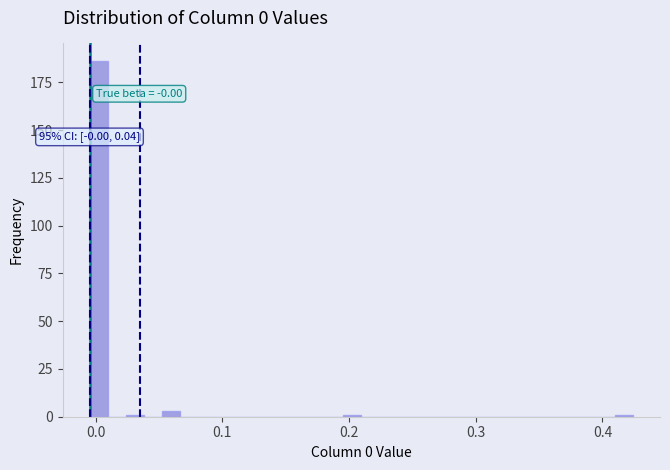

Around what value on the x-axis is the tallest bar? Give the approximate position of its centre, as read against the axis.

0.00